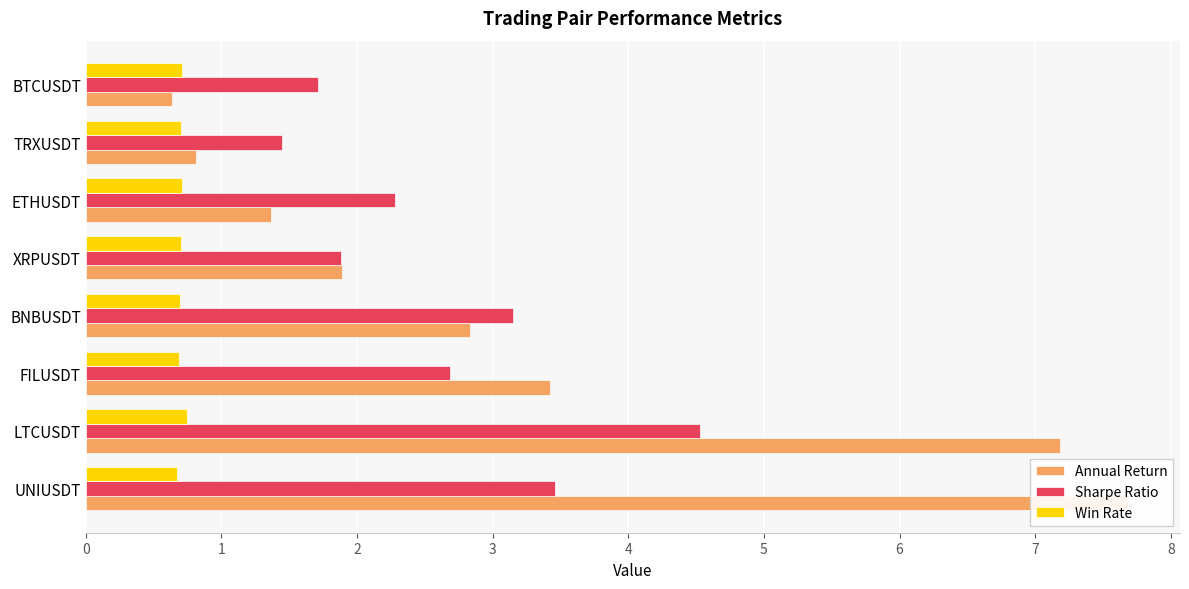

What is the difference between the highest and lowest values at XRPUSDT?

1.2